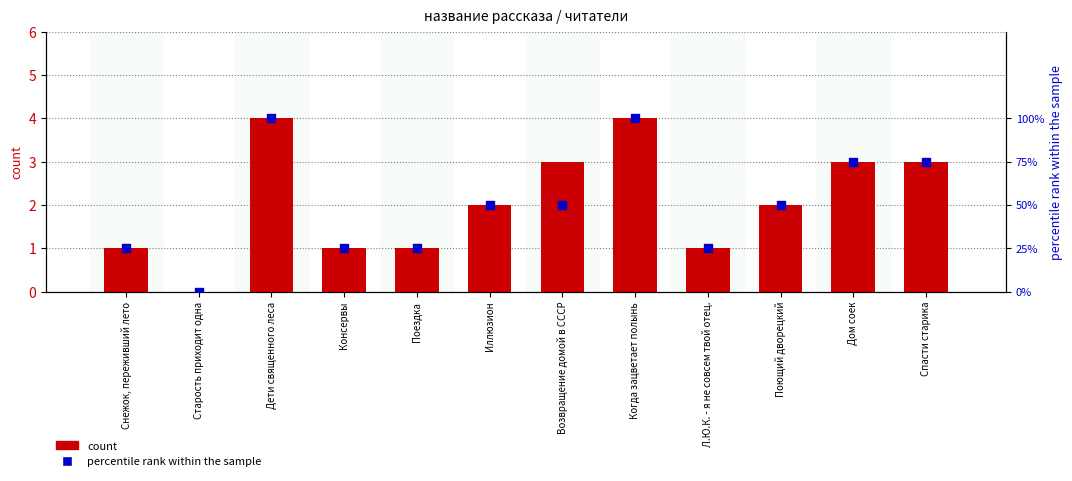

At how many categories does at least one series exceed 97?

2